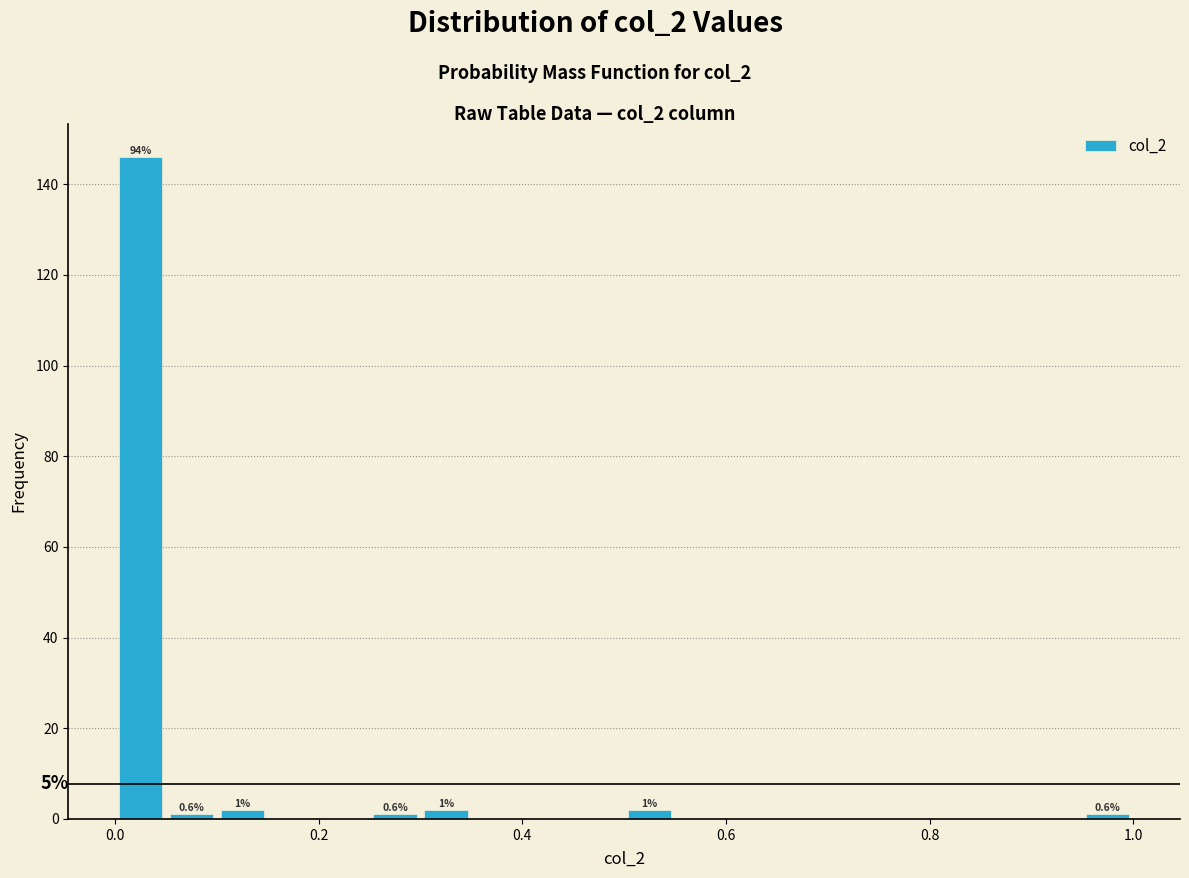

Around what value on the x-axis is the tallest bar? Give the approximate position of its centre, as read against the axis.

0.02